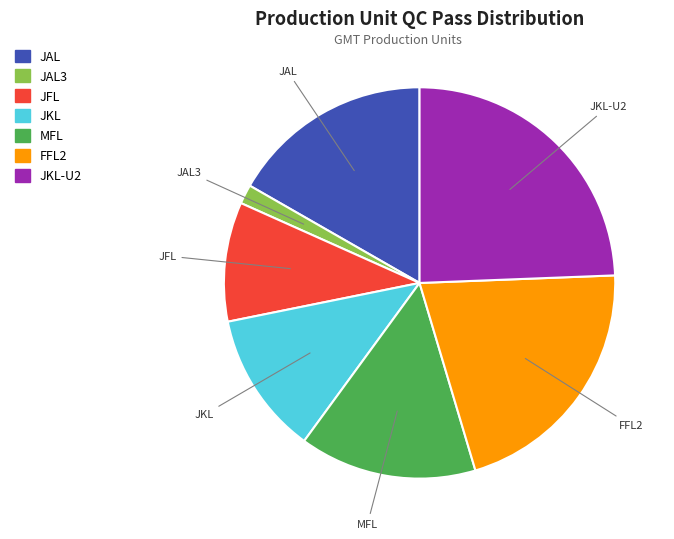

How many slices are in this pie chart?

7